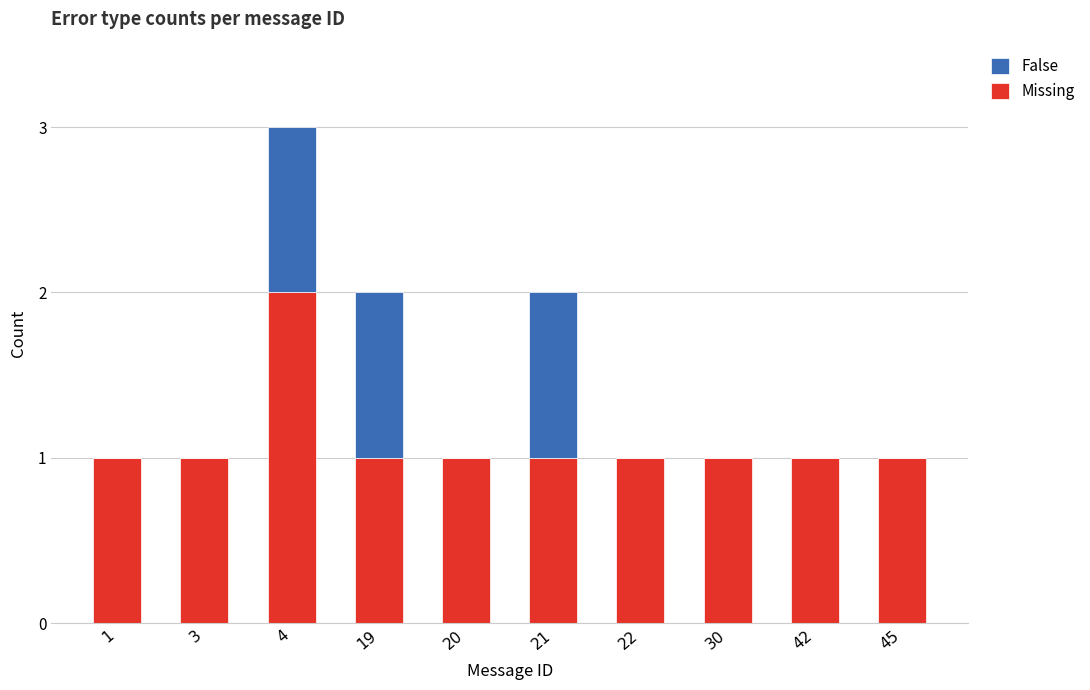

Count the number of categories in the chart.

10